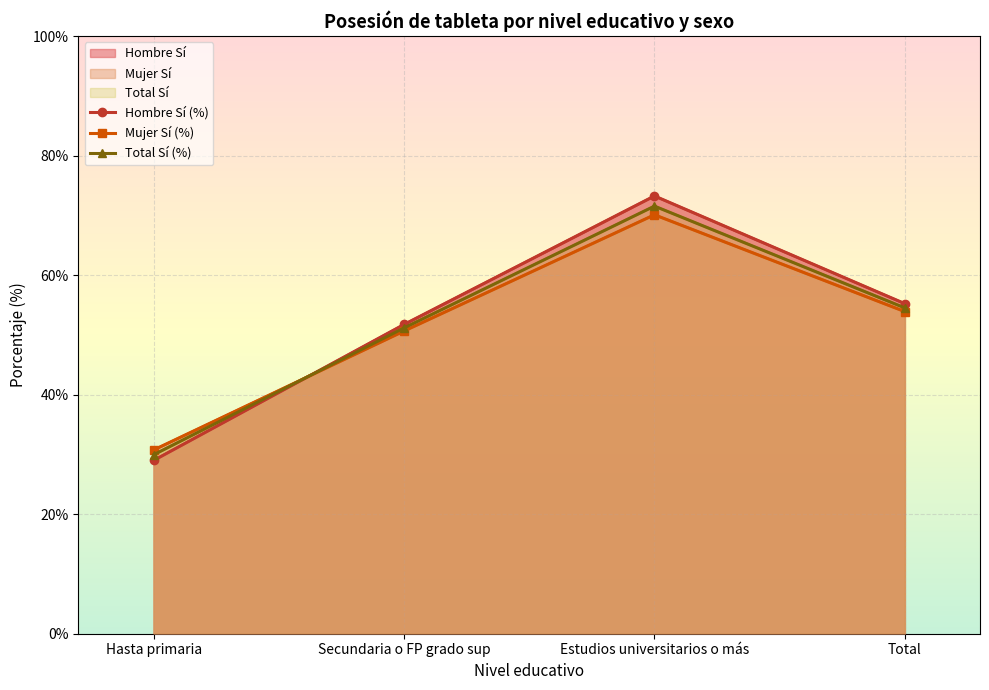

Where is the first local maximum for Mujer Sí (%)?

Estudios universitarios o más